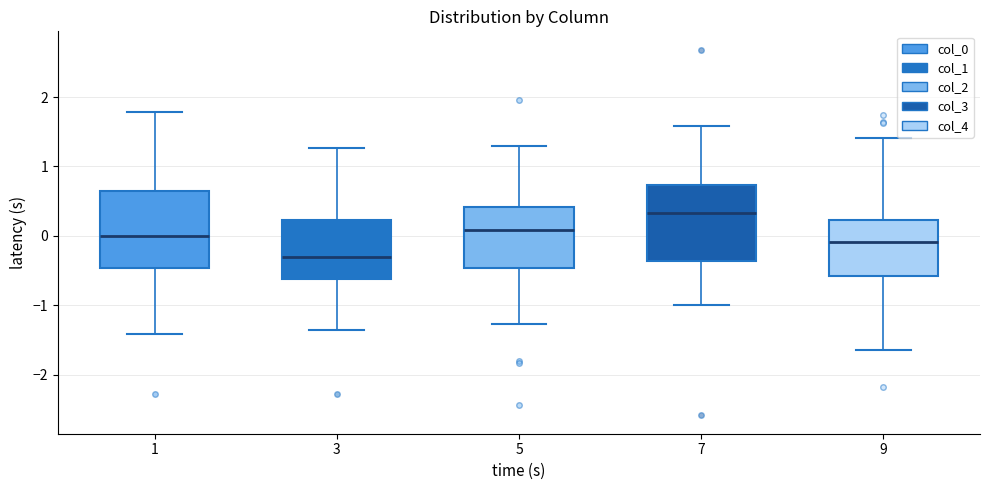

Reading left to right, transcribe this box plot: for each box, give where its median line is, the range the box spans, and where its two whiskers end, as read against the y-axis. The values are not printed on the chart, so give them approximately, as read against the axis.

1: median 0.0, box -0.5 to 0.6, whiskers -1.4 to 1.8
3: median -0.3, box -0.6 to 0.2, whiskers -1.4 to 1.3
5: median 0.1, box -0.5 to 0.4, whiskers -1.3 to 1.3
7: median 0.3, box -0.4 to 0.7, whiskers -1.0 to 1.6
9: median -0.1, box -0.6 to 0.2, whiskers -1.7 to 1.4